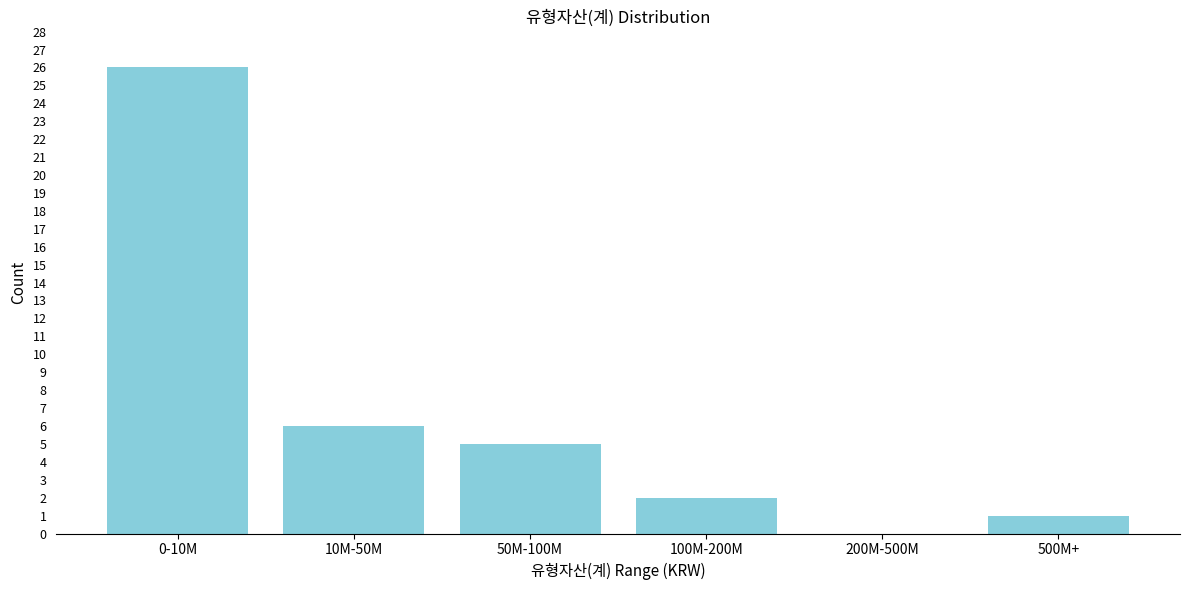

Reading right to left, extract all data points from this chart.

500M+=1	200M-500M=0	100M-200M=2	50M-100M=5	10M-50M=6	0-10M=26